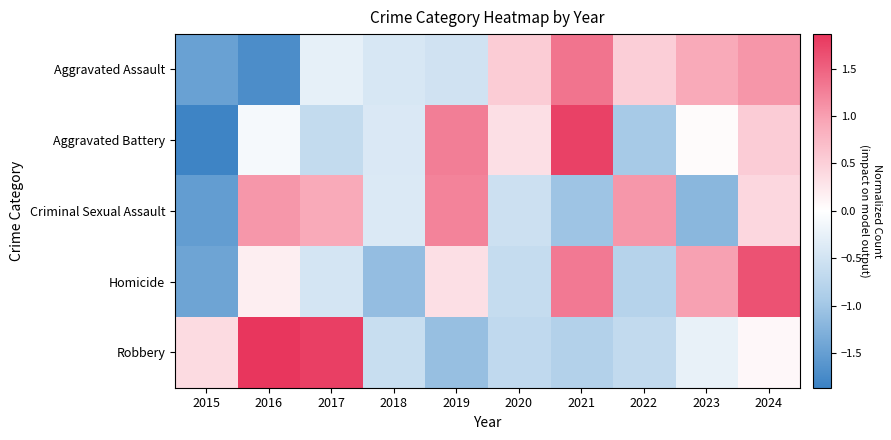

At how many categories does at least one series exceed 0?

9